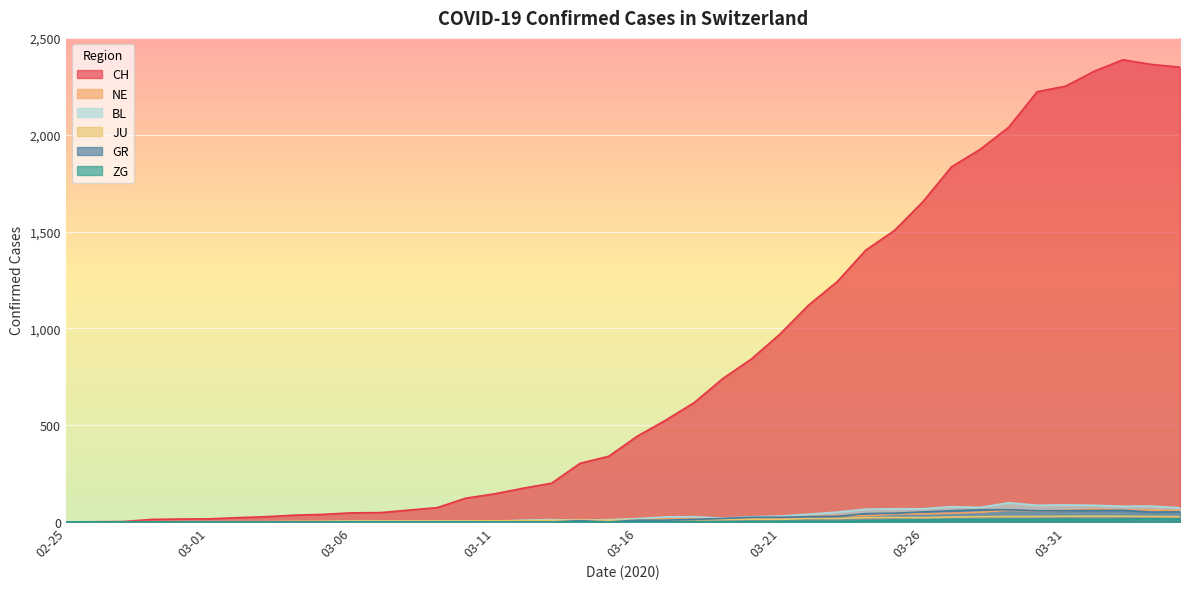

At which label does GR first exceed 9?

2020-03-18